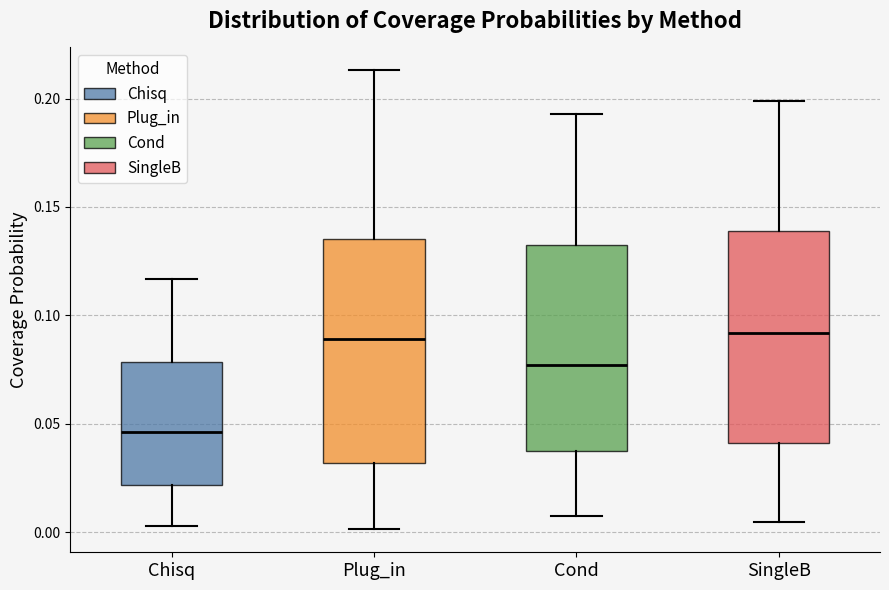

Reading left to right, transcribe this box plot: for each box, give where its median line is, the range the box spans, and where its two whiskers end, as read against the y-axis. The values are not printed on the chart, so give them approximately, as read against the axis.

Chisq: median 0.045, box 0.020 to 0.080, whiskers 0.005 to 0.115
Plug_in: median 0.090, box 0.030 to 0.135, whiskers 0.000 to 0.215
Cond: median 0.075, box 0.035 to 0.130, whiskers 0.005 to 0.195
SingleB: median 0.090, box 0.040 to 0.140, whiskers 0.005 to 0.200